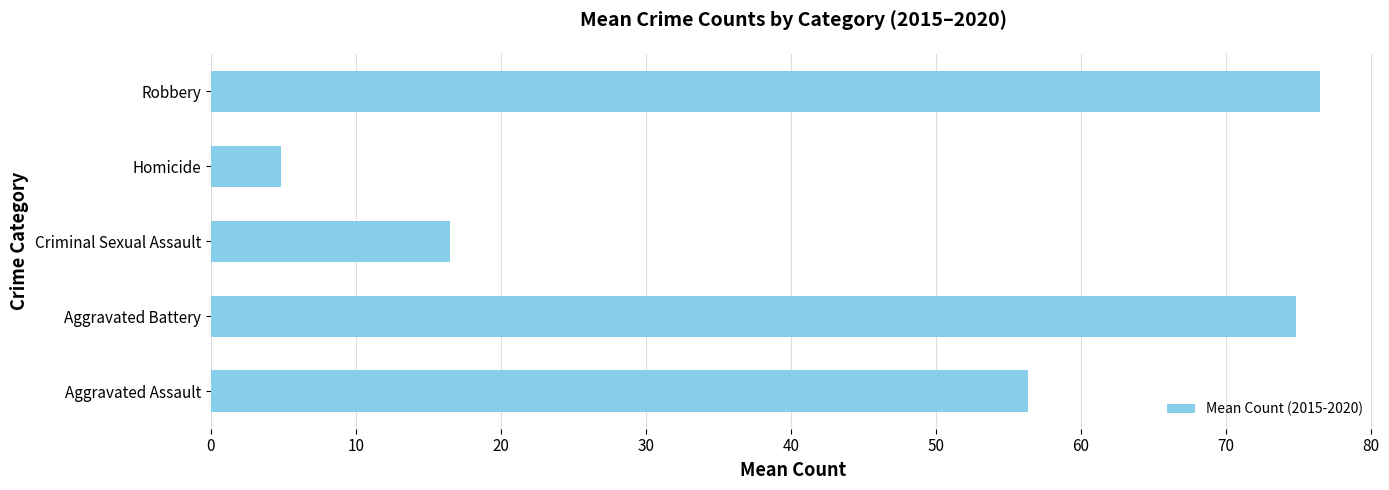

What is the greatest value displayed?

76.5